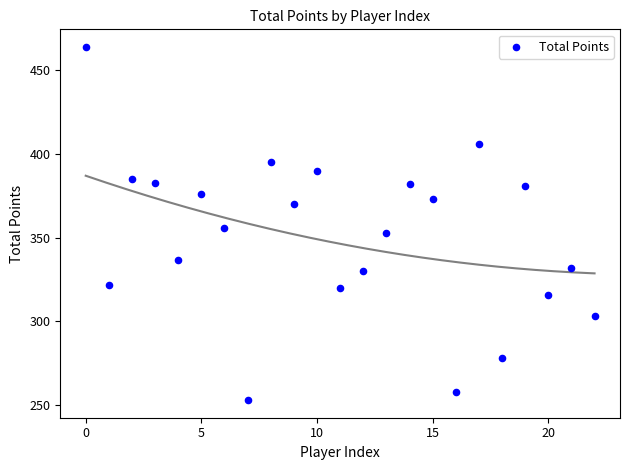

What is the range of Y values (max minus min)?

211